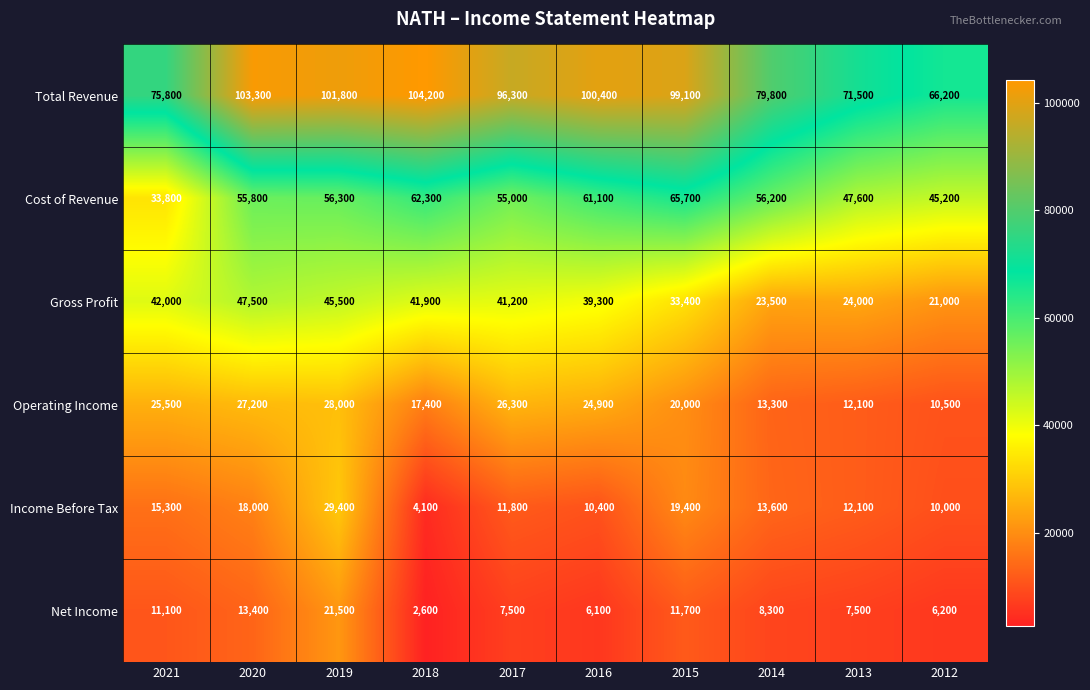

What value does the Operating Income series have at 2020, to the nearest 10?

27200